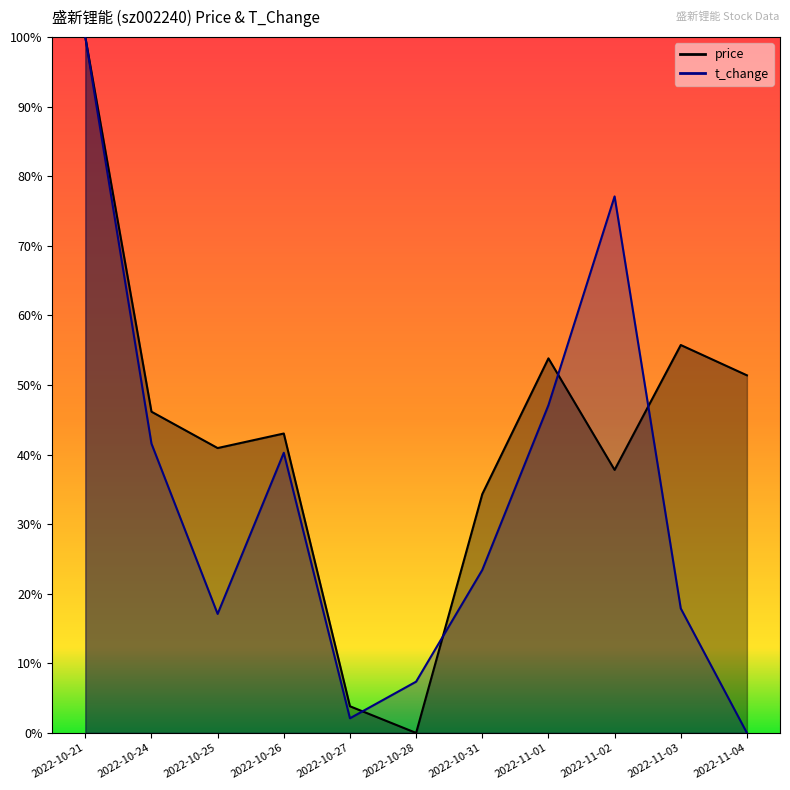

At which category is the sum across all series the highest?

2022-10-21